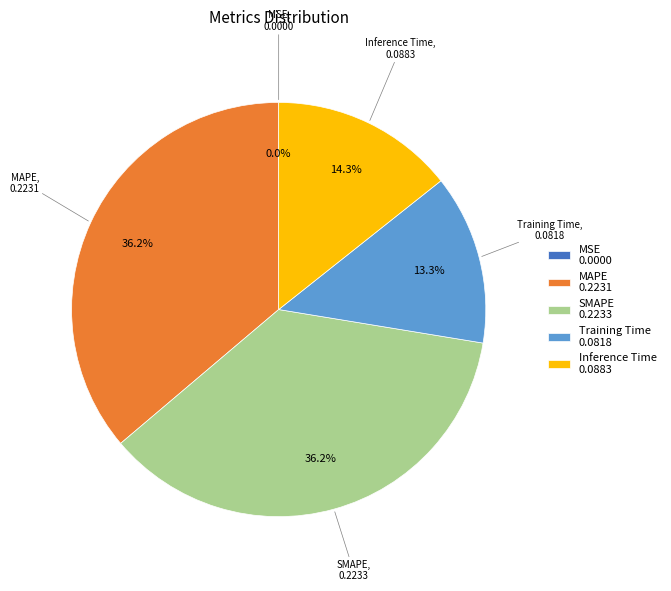

Is there any slice that represents more than half of the pie?

No